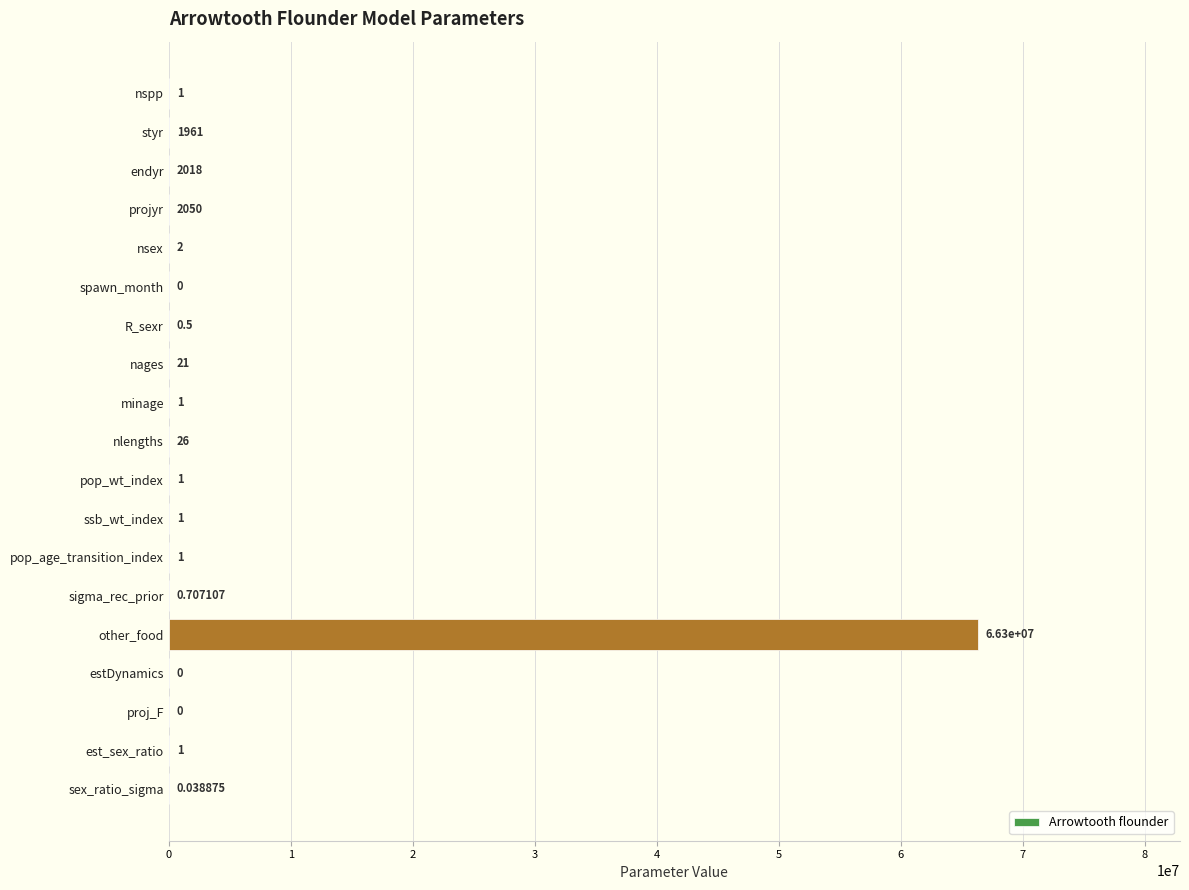

Which category has the highest value across all series?

other_food